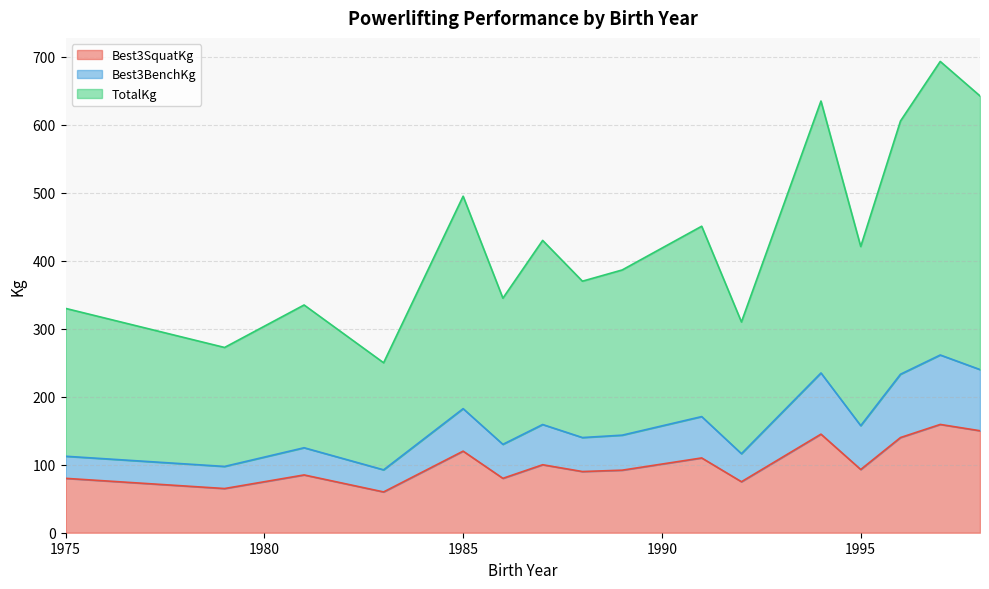

What are all the series names shown in the legend?

Best3SquatKg, Best3BenchKg, TotalKg